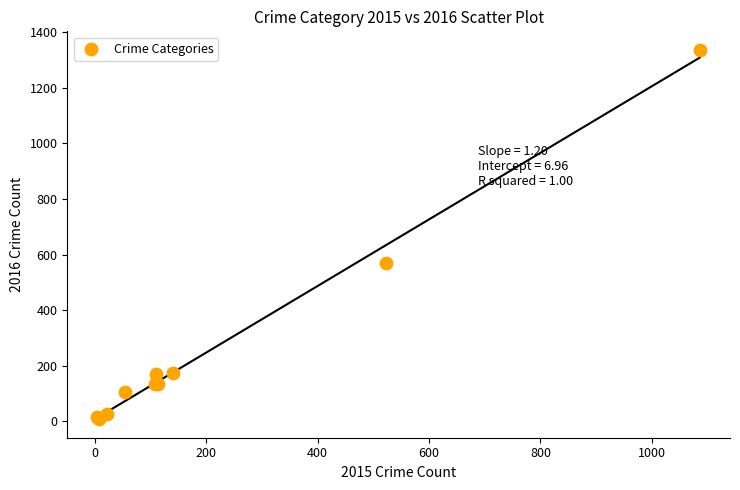

What Y value in the scatter plot is closest to 672?

570